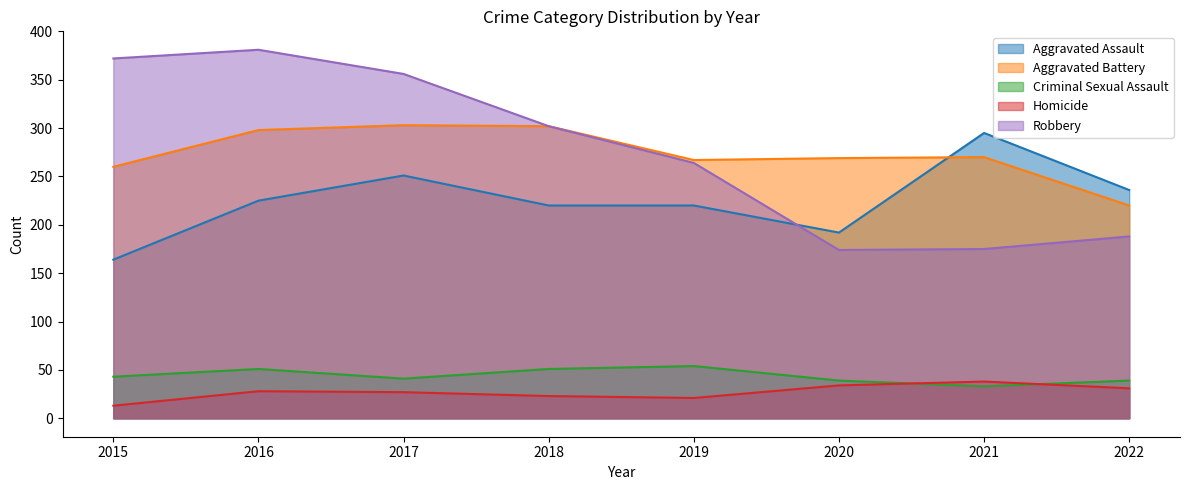

How many data points in Criminal Sexual Assault are less than 43?

4